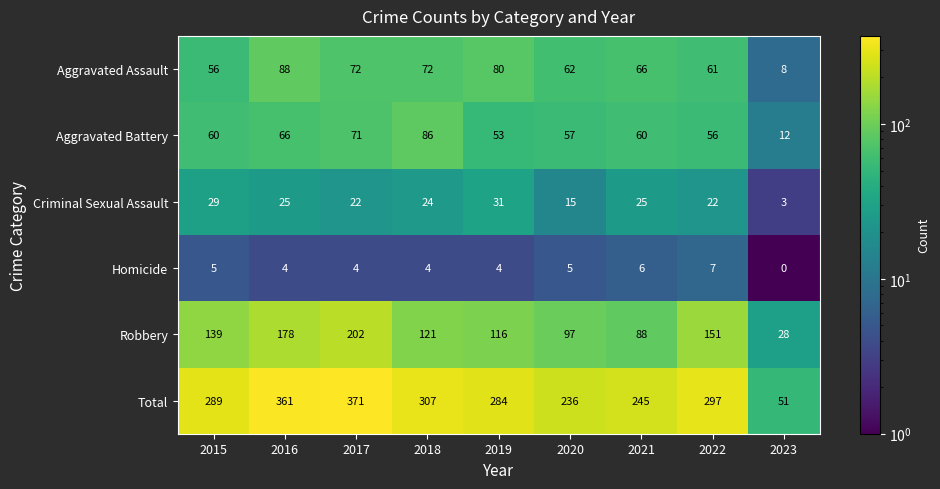

What is the spread (max minus min) of values at 2017?

367